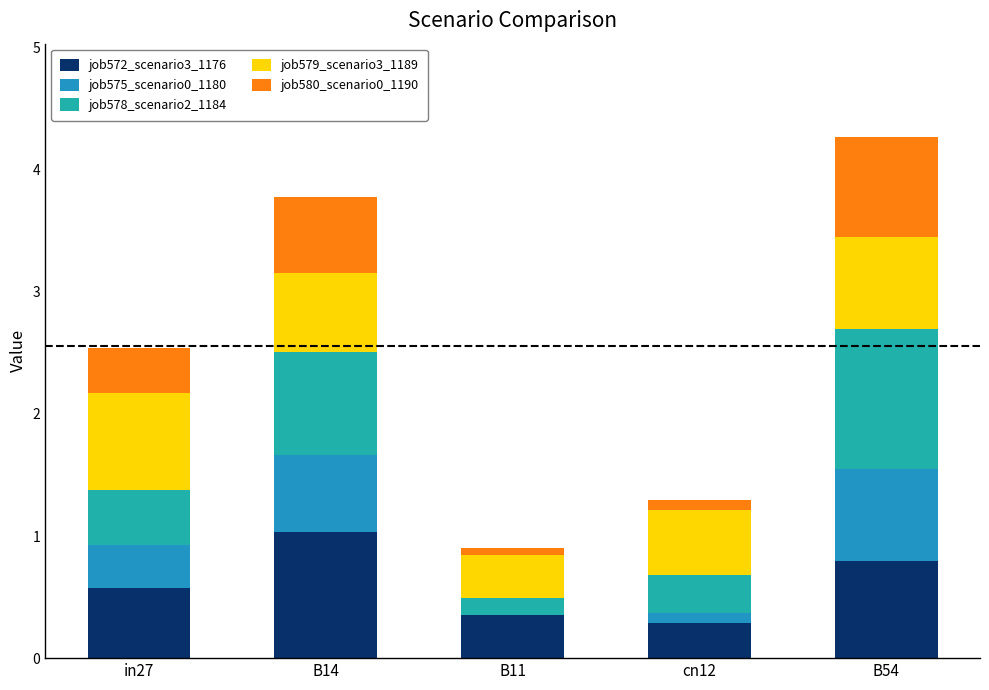

At how many categories does at least one series exceed 0?

5